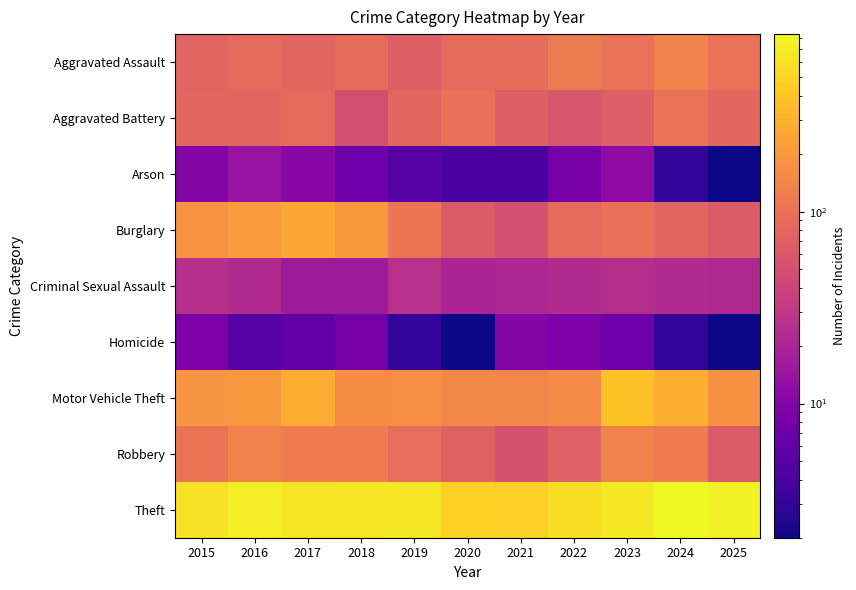

What is the total value across all series at 2022?

1120